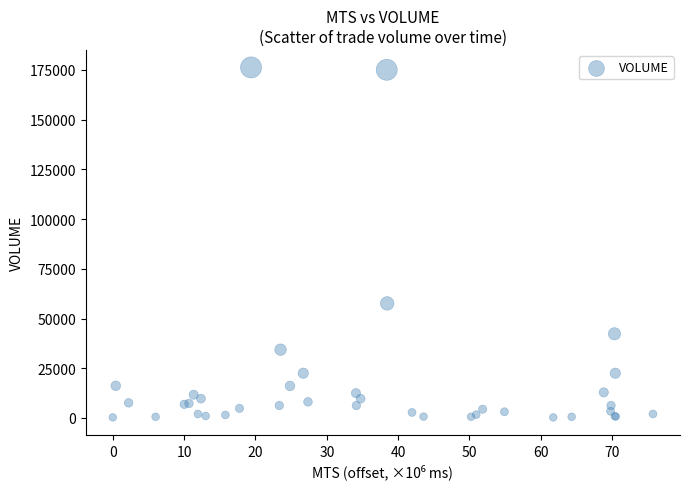

What Y value in the scatter plot is closest to 88260?

57605.7